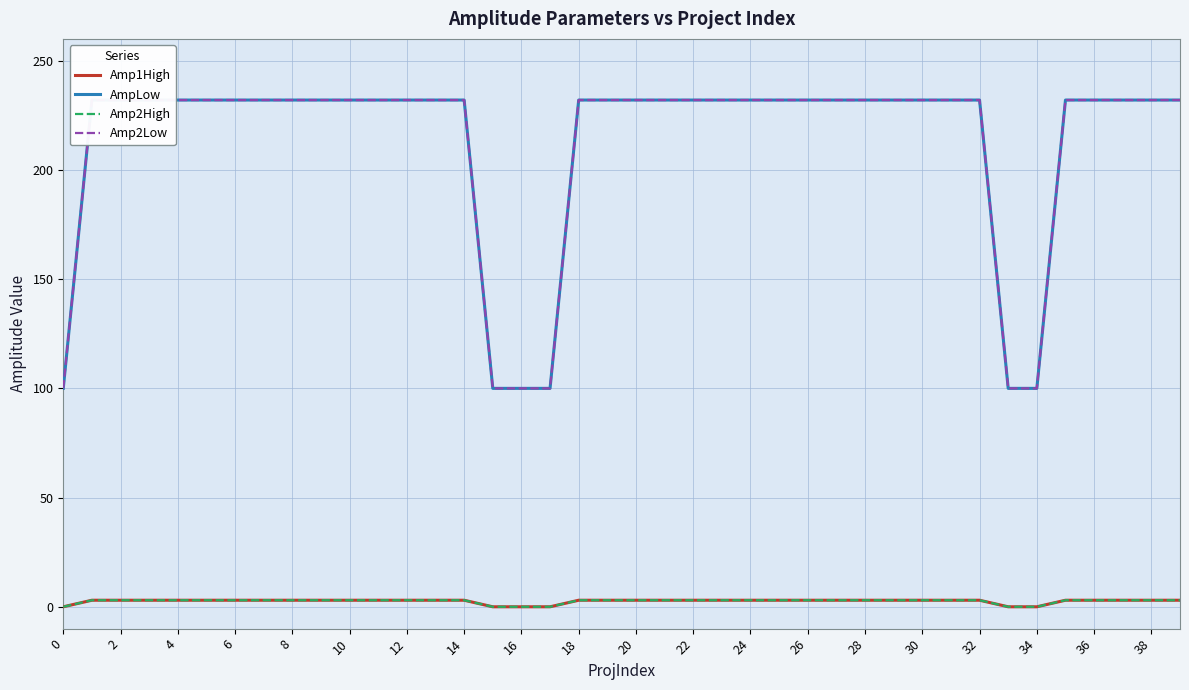

What is the spread (max minus min) of values at 34?

100